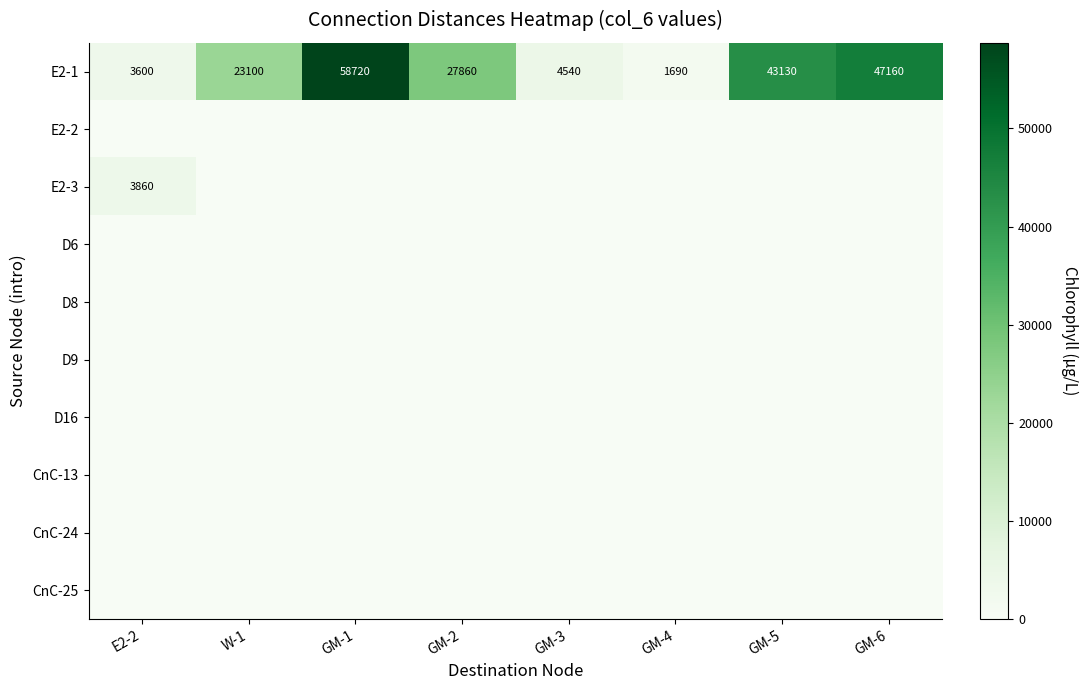

At which category is the sum across all series the highest?

GM-1